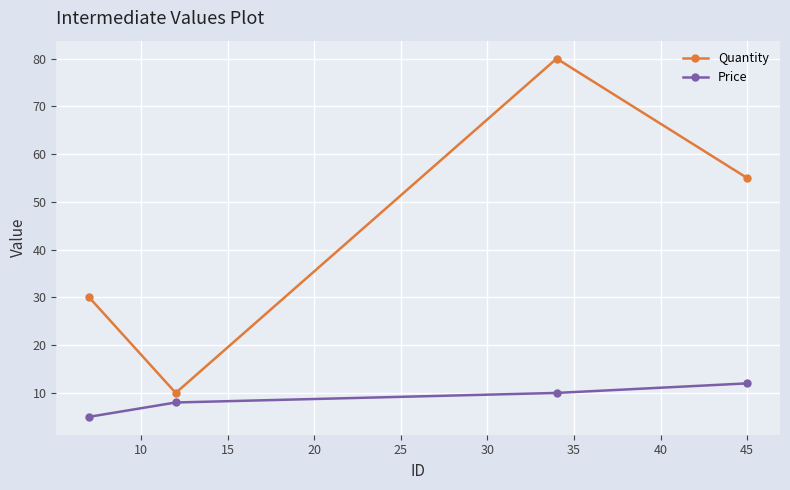

What is the difference between the maximum and second lowest values in the Price series?

4